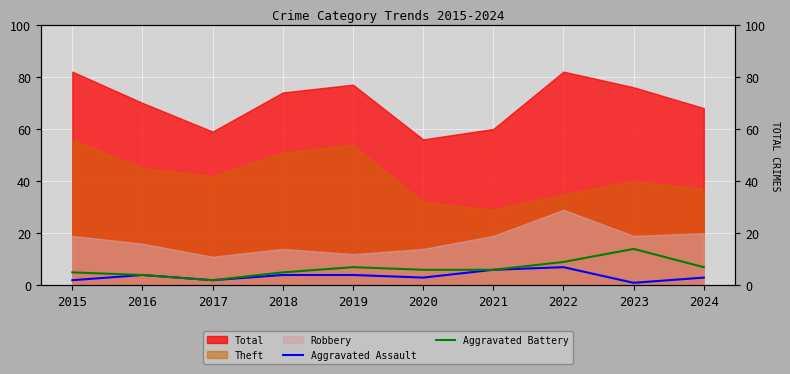

What is the difference between the second highest and second lowest values in the Aggravated Battery series?

5